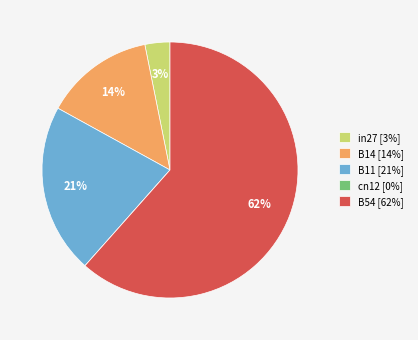

To the nearest percent, what is the average slice percentage?

20%